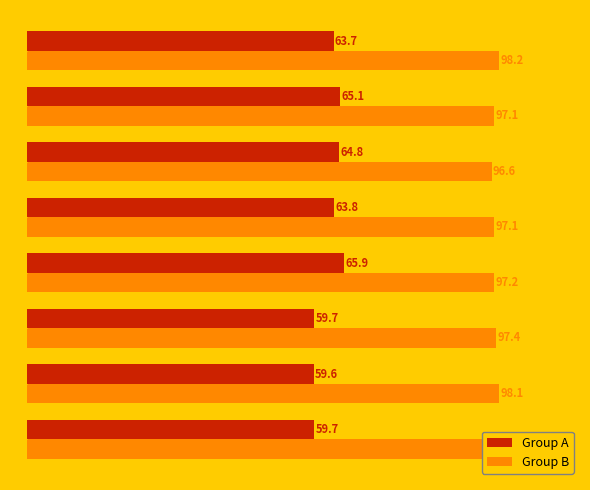

What value does the Group A series have at 4?

63.8